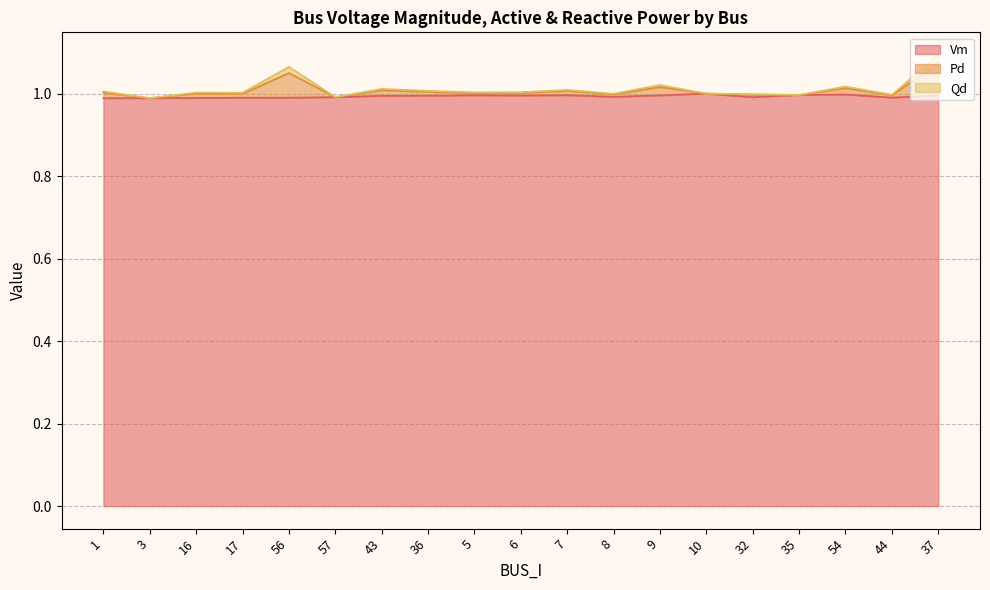

At which label does Qd reach its minimum?

3